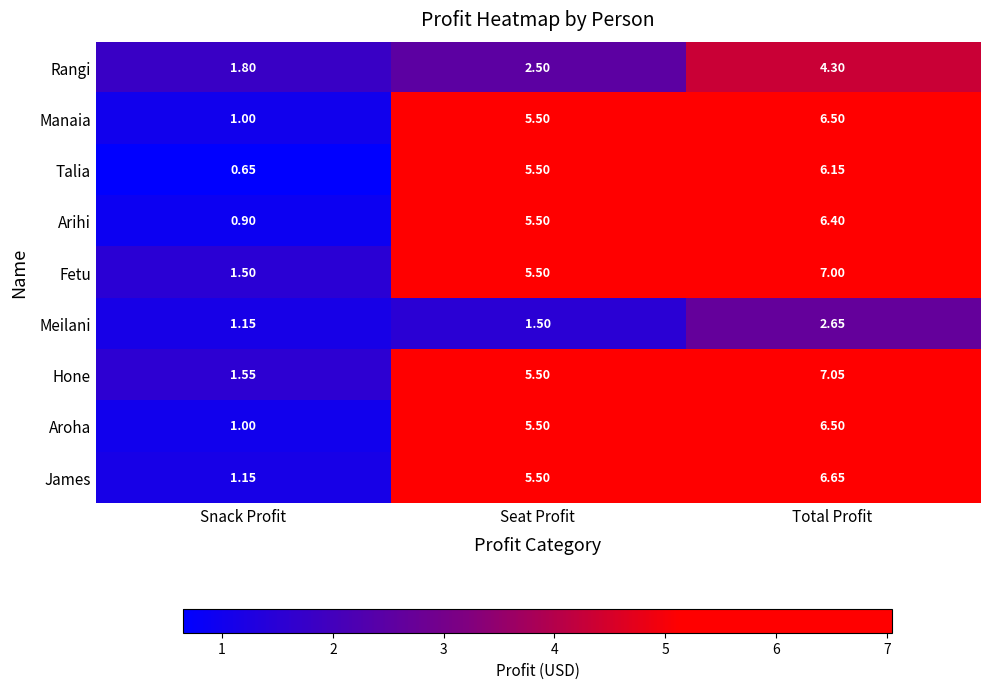

List the labels in order of James value, largest first.

Total Profit, Seat Profit, Snack Profit